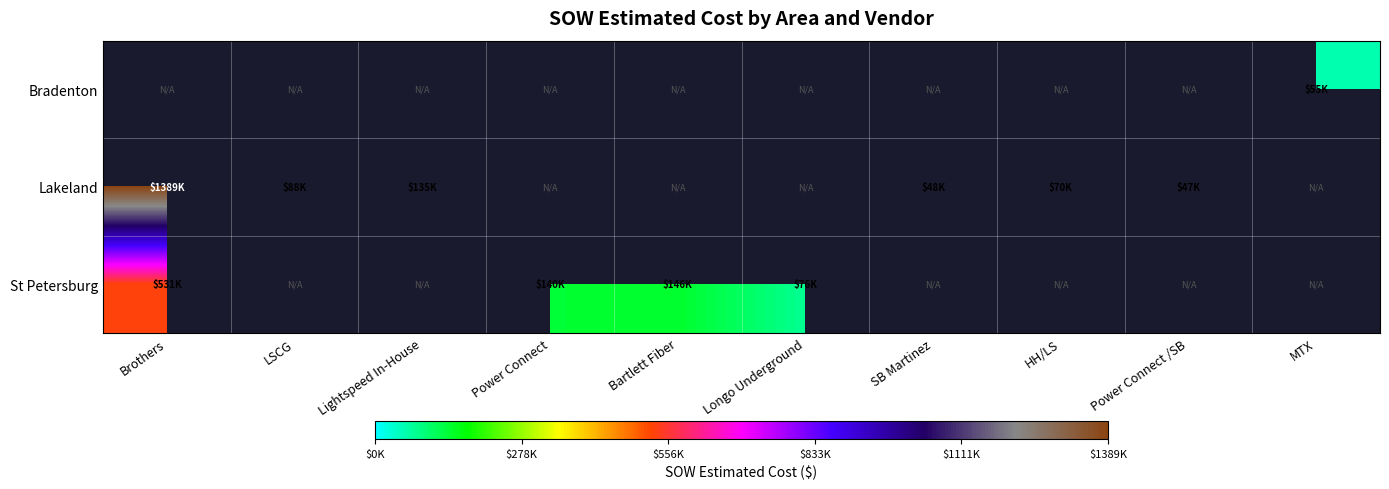

Which series changed the most between Brothers and Power Connect /SB?

Lakeland